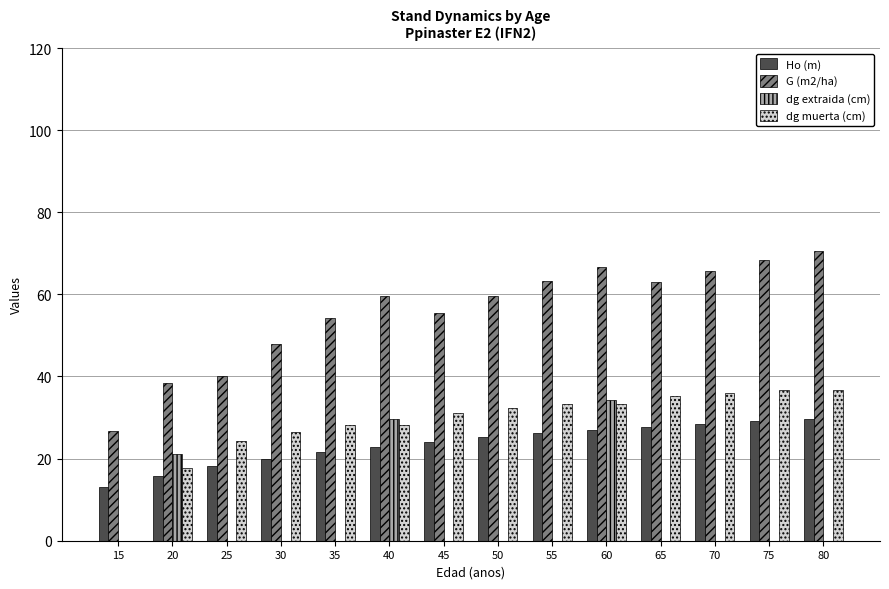

At which label does G (m2/ha) first exceed 59?

40